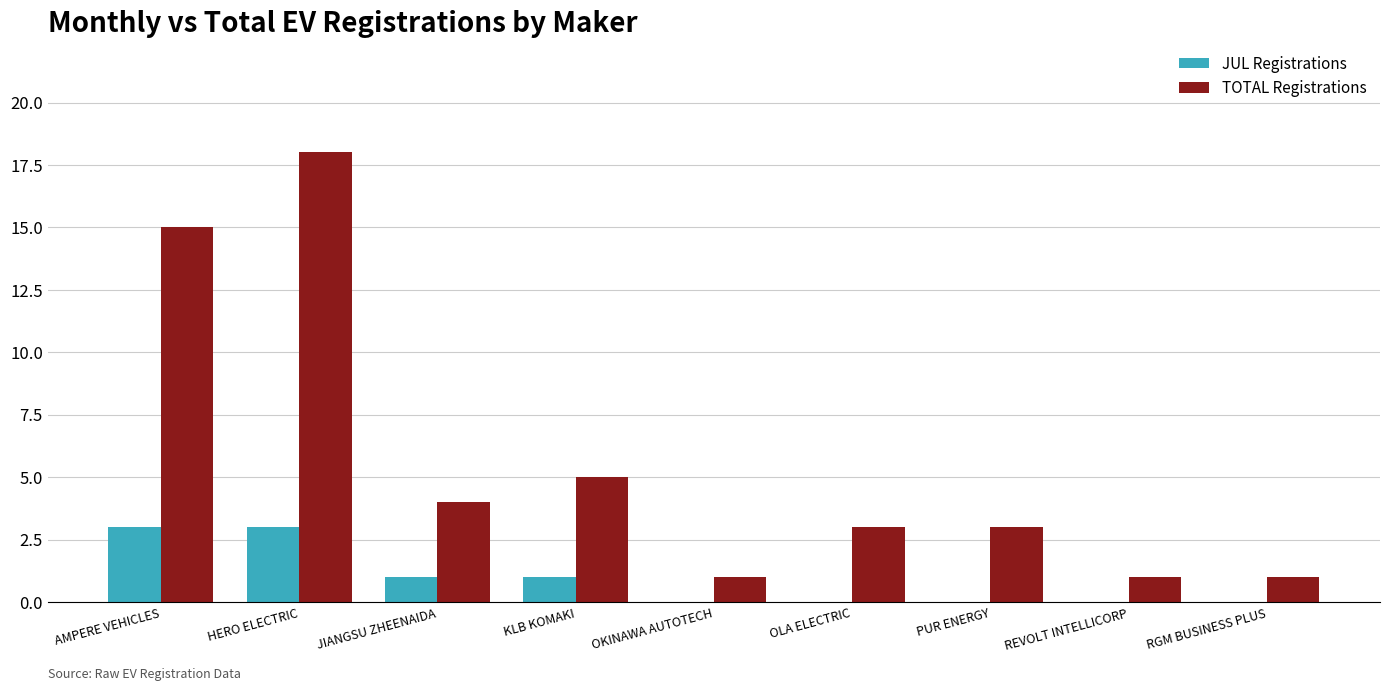

The JUL Registrations series shows 2 at KLB KOMAKI. True or false?

False